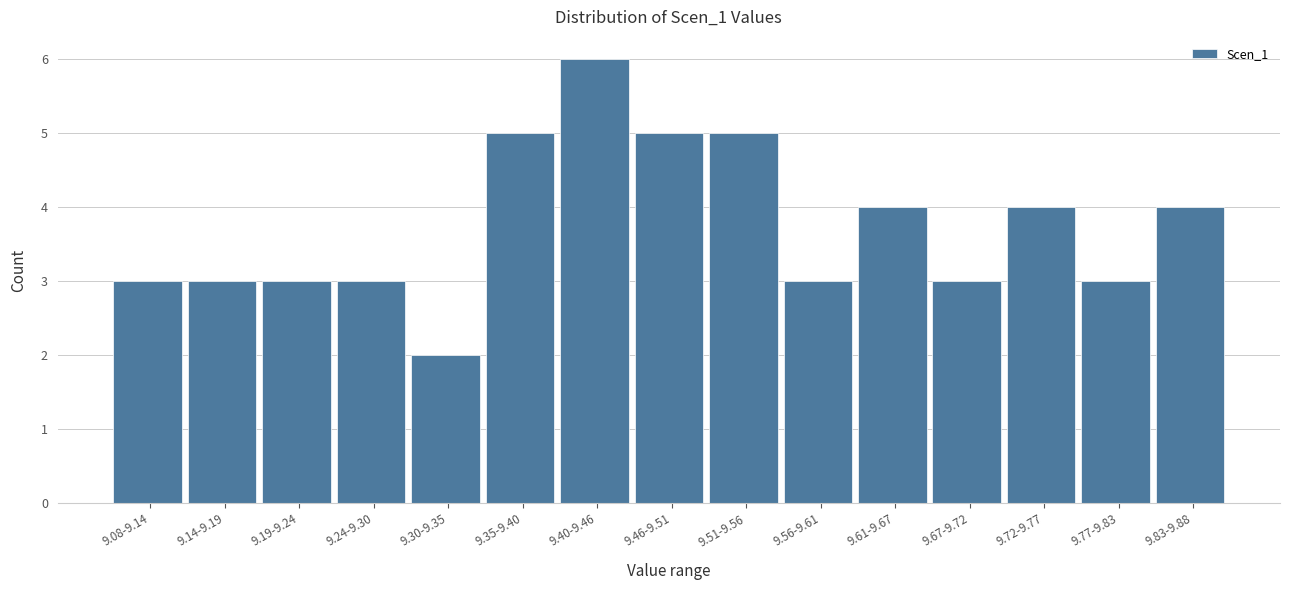

Reading left to right, what are all the values shown in this chart?

9.08-9.14=3	9.14-9.19=3	9.19-9.24=3	9.24-9.30=3	9.30-9.35=2	9.35-9.40=5	9.40-9.46=6	9.46-9.51=5	9.51-9.56=5	9.56-9.61=3	9.61-9.67=4	9.67-9.72=3	9.72-9.77=4	9.77-9.83=3	9.83-9.88=4